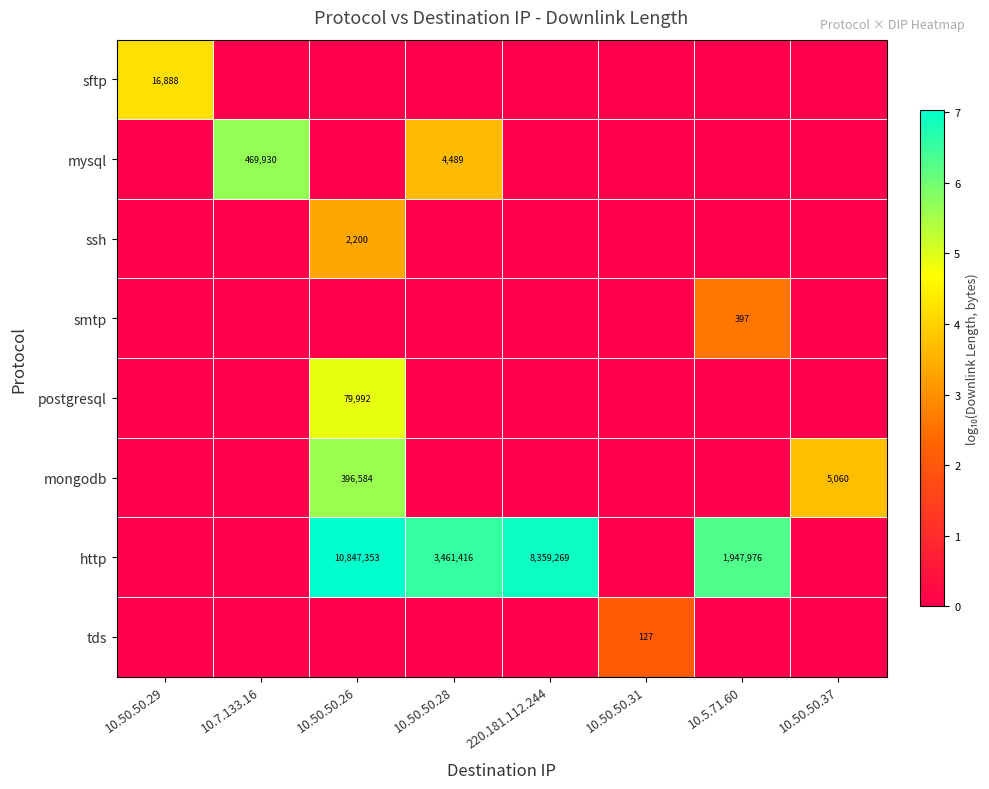

What is the difference between the http values at 10.5.71.60 and 10.50.50.26?

8899377